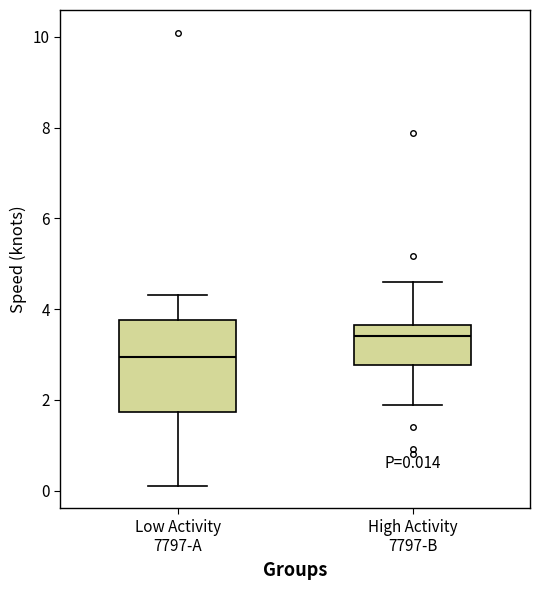

Which box's median line is the lowest?

Low Activity 7797-A